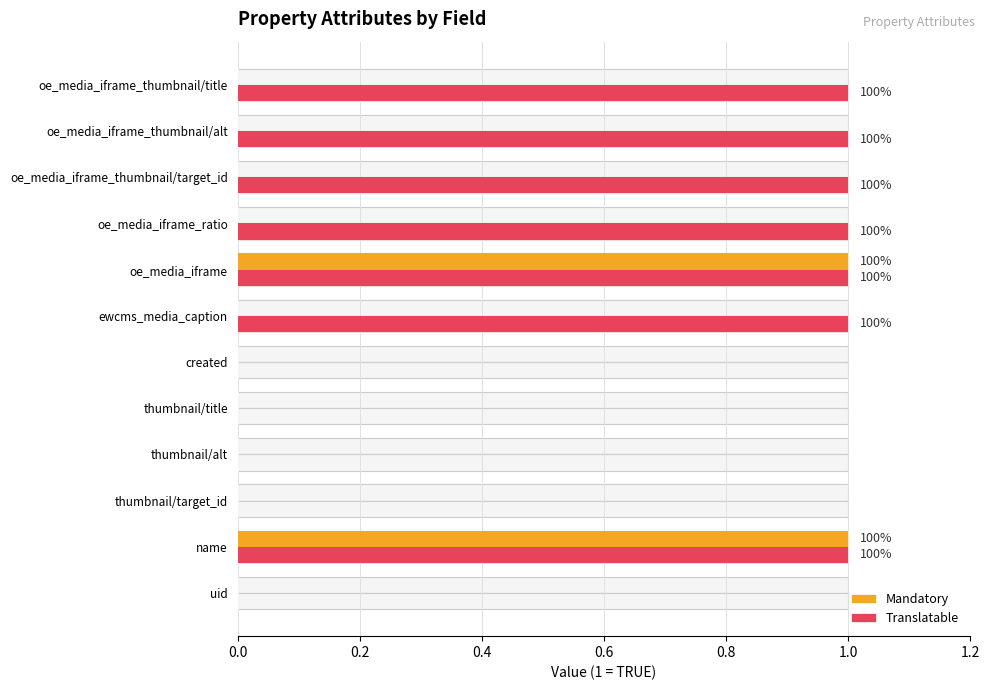

Reading left to right, transcribe all the data shown in this chart.

Mandatory: 0	1	0	0	0	0	0	1	0	0	0	0
Translatable: 0	1	0	0	0	0	1	1	1	1	1	1